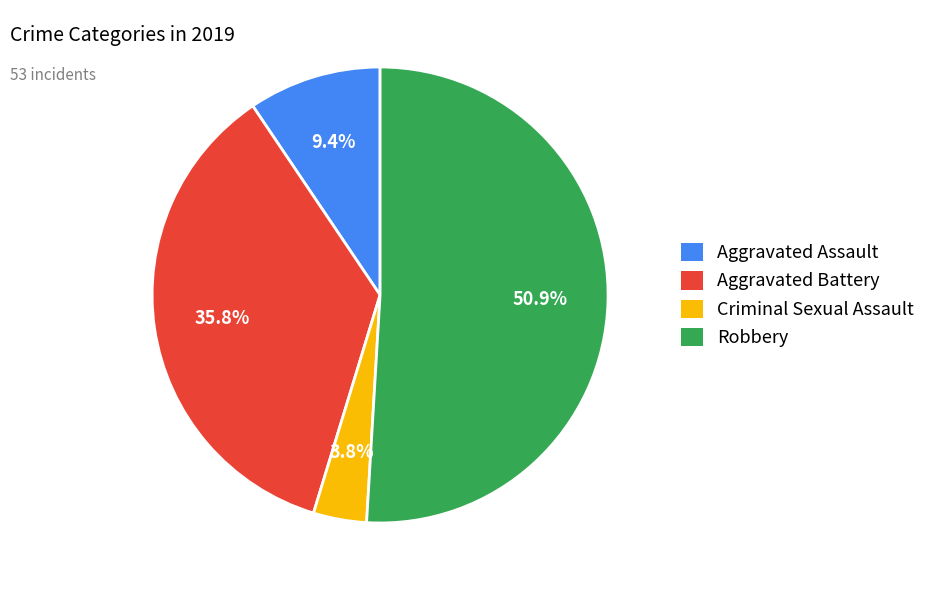

To the nearest percent, what percentage of the pie is Criminal Sexual Assault?

4%